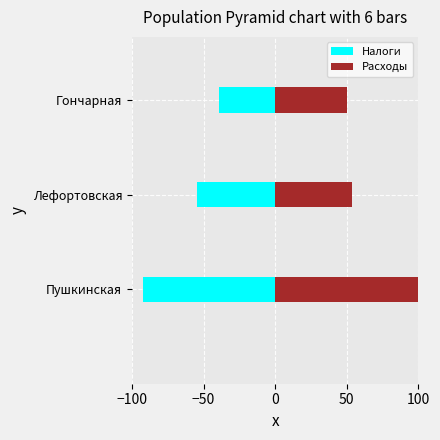

The Налоги series shows -145.7 at Пушкинская. True or false?

False